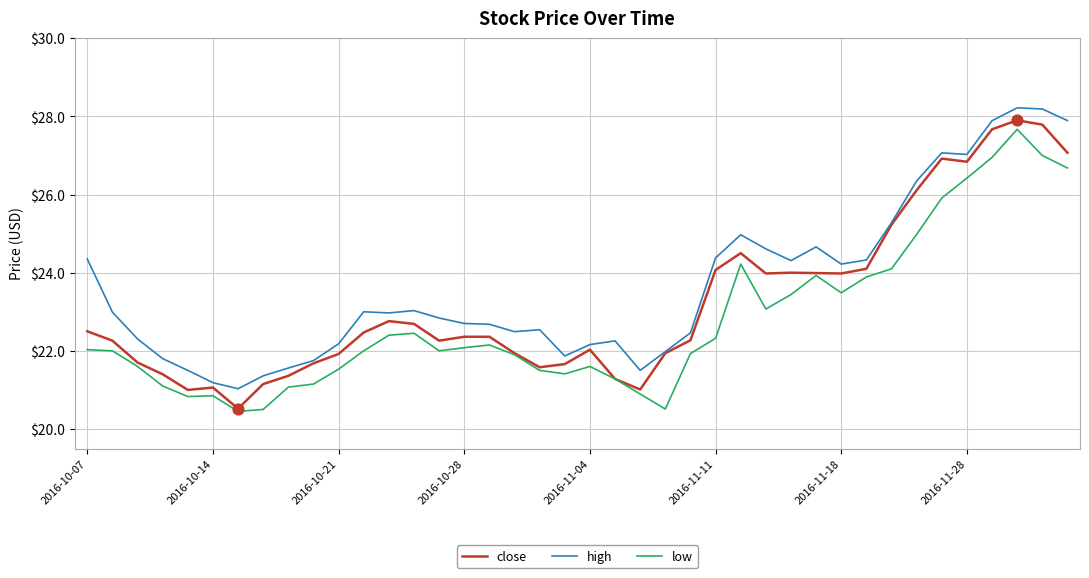

What are all the series names shown in the legend?

close, high, low